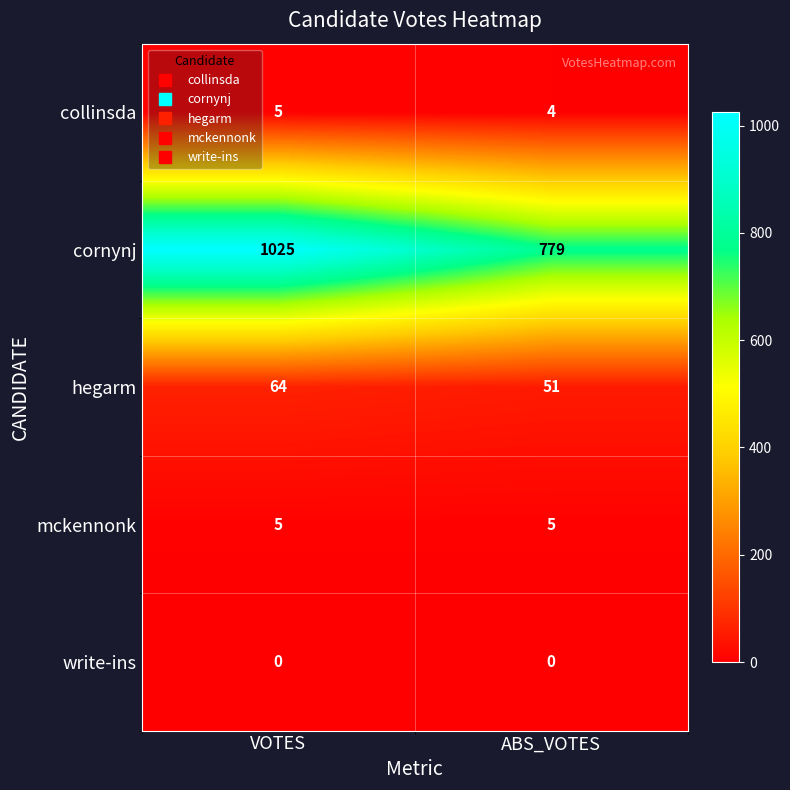

Rank the series at ABS_VOTES from lowest to highest value.

write-ins, collinsda, mckennonk, hegarm, cornynj